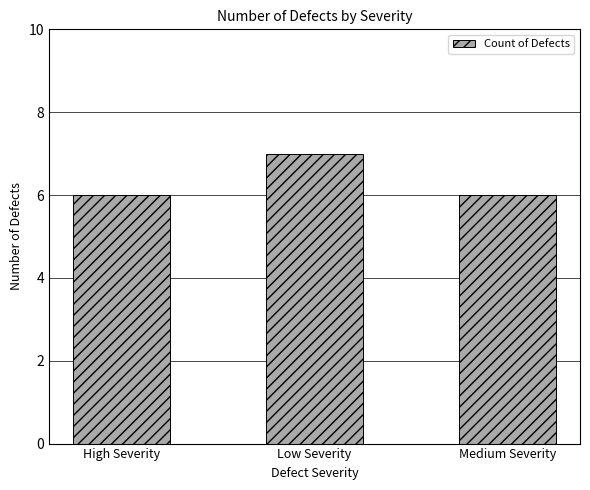

Does the chart contain stacked bars?

No